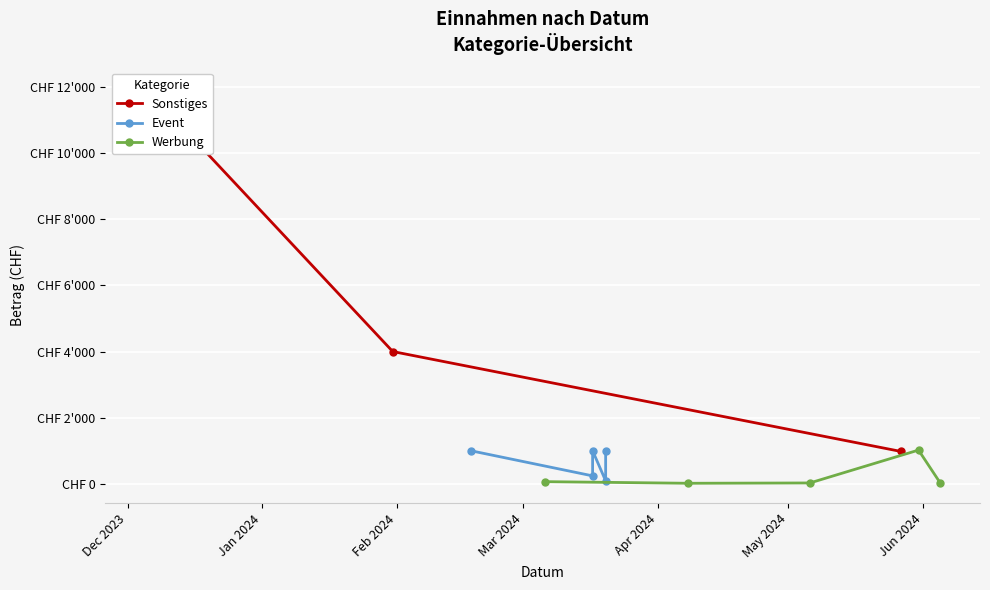

Where is the first local minimum?

2024-03-20